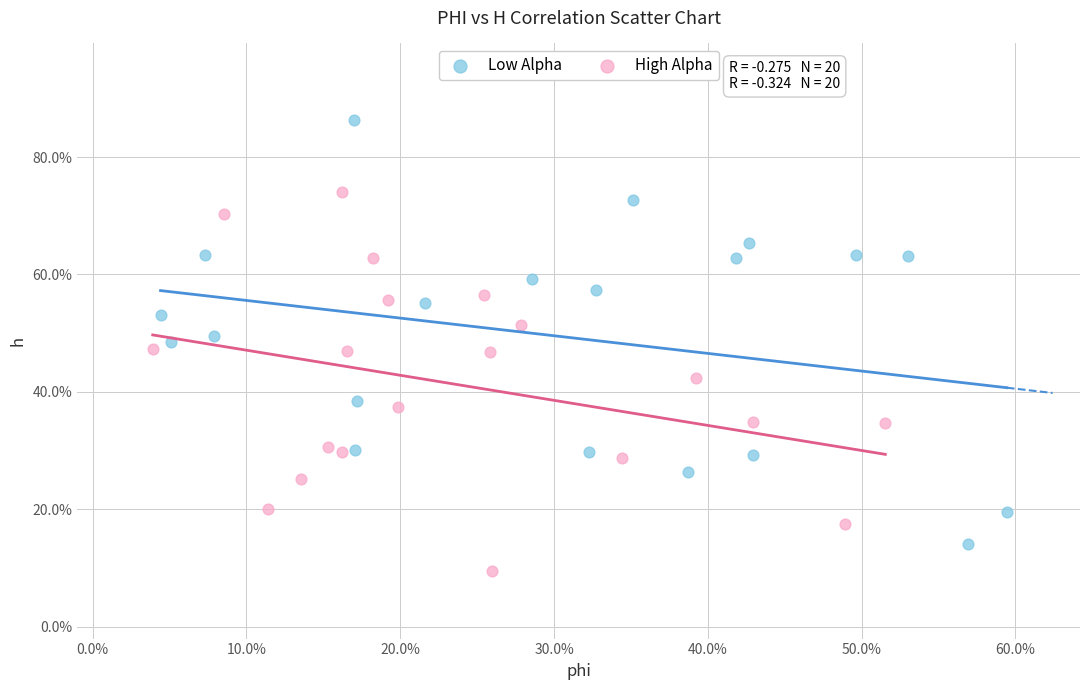

What are all the series names shown in the legend?

Low Alpha, High Alpha